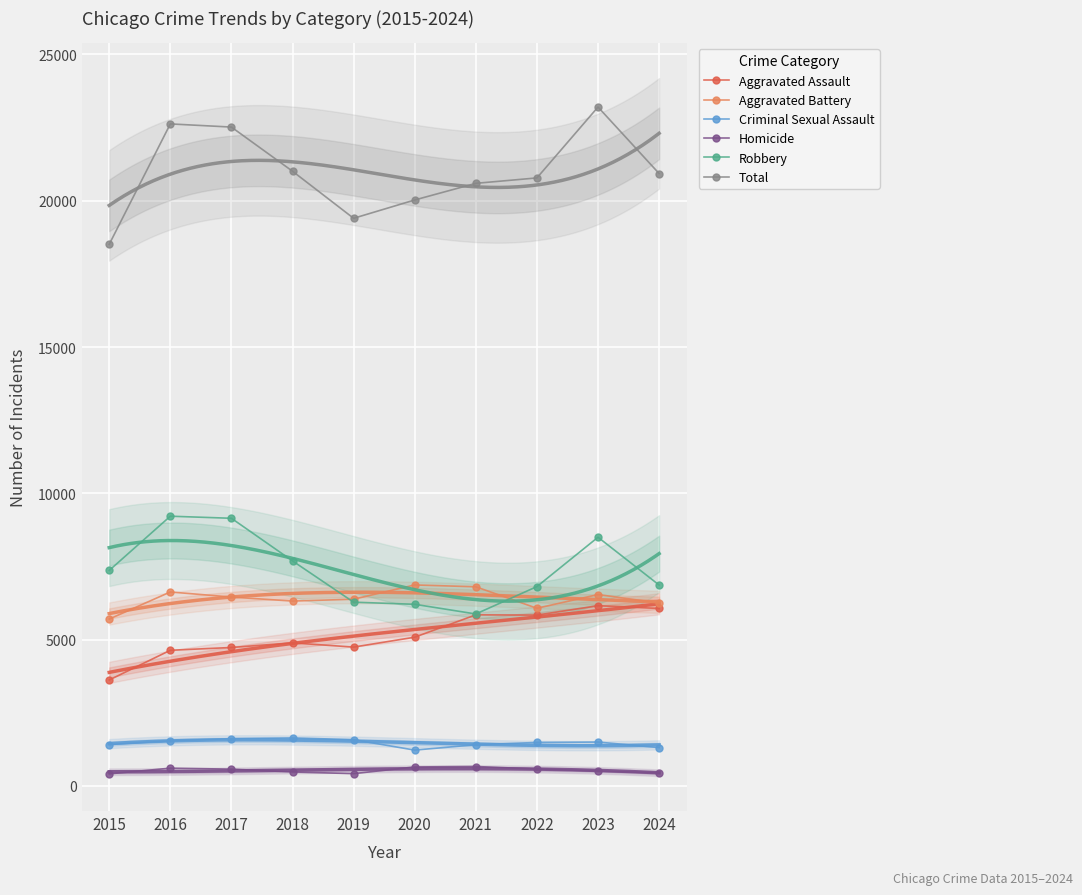

Reading left to right, extract all data points from this chart.

Aggravated Assault: 2015=3620	2016=4635	2017=4731	2018=4888	2019=4744	2020=5082	2021=5846	2022=5838	2023=6159	2024=6064
Aggravated Battery: 2015=5702	2016=6628	2017=6454	2018=6317	2019=6381	2020=6868	2021=6805	2022=6071	2023=6540	2024=6251
Criminal Sexual Assault: 2015=1414	2016=1540	2017=1615	2018=1639	2019=1579	2020=1223	2021=1407	2022=1484	2023=1498	2024=1308
Homicide: 2015=411	2016=606	2017=572	2018=476	2019=418	2020=647	2021=662	2022=576	2023=508	2024=443
Robbery: 2015=7364	2016=9218	2017=9147	2018=7690	2019=6279	2020=6207	2021=5876	2022=6812	2023=8499	2024=6865
Total: 2015=18511	2016=22627	2017=22519	2018=21010	2019=19401	2020=20027	2021=20596	2022=20781	2023=23204	2024=20931